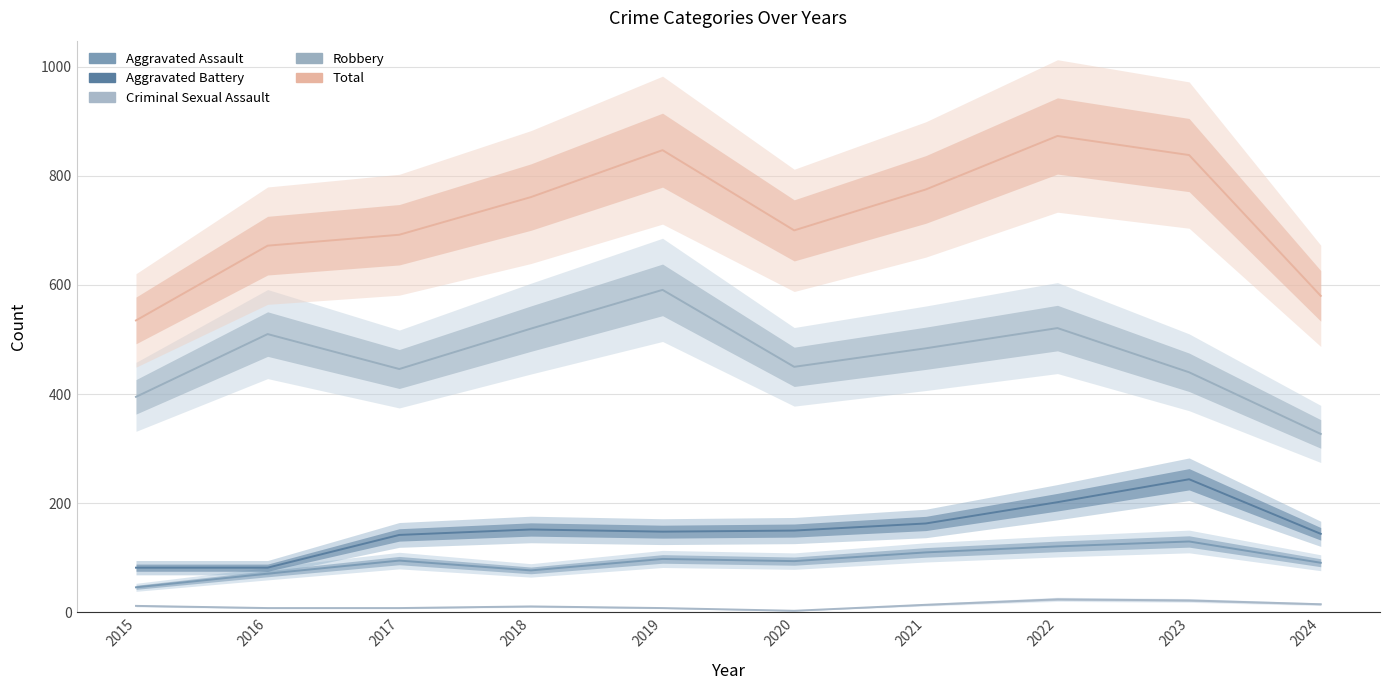

Between 2019 and 2021, which is larger?

2021